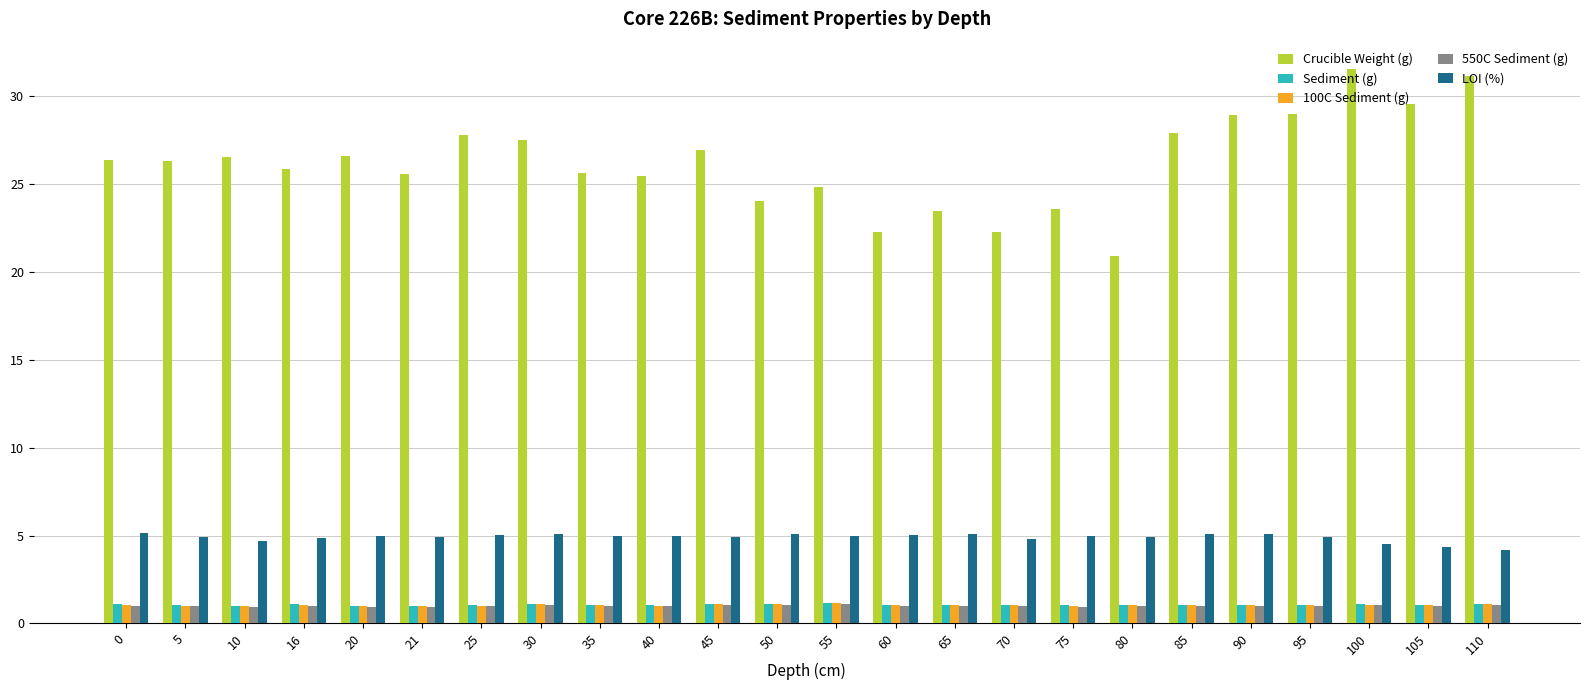

At which label does Crucible Weight (g) reach its minimum?

80